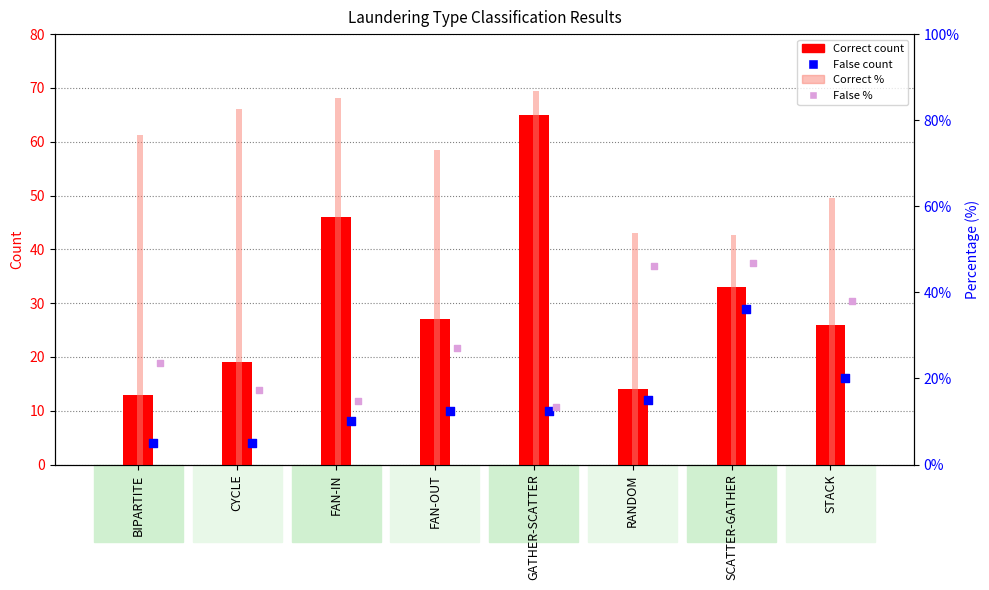

Which series contains the lowest Y value?

False count